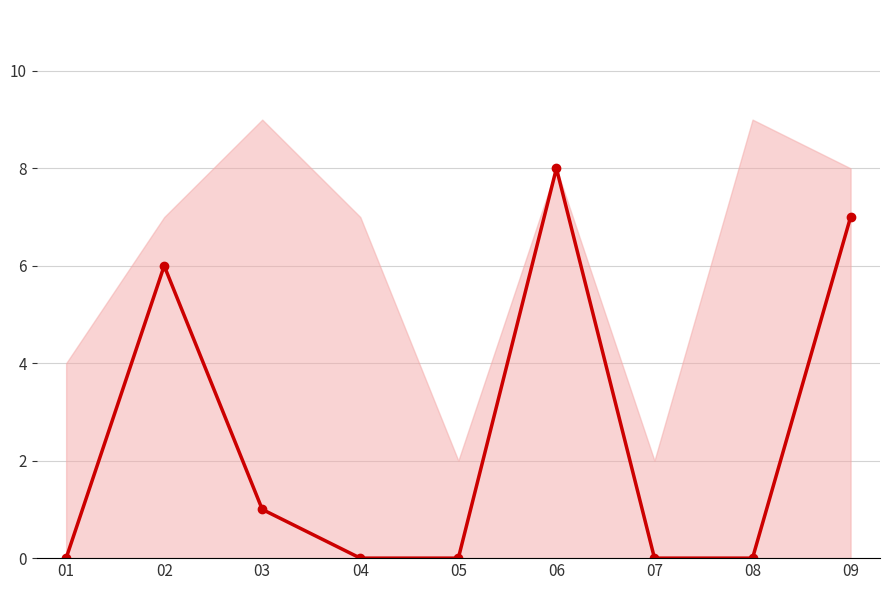

What is the difference between the values at 06 and 02?

2